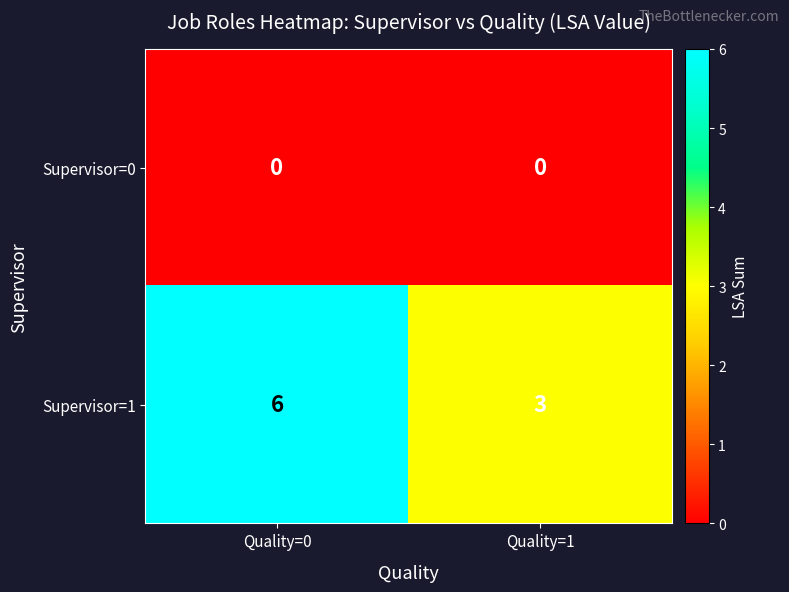

Reading right to left, extract all data points from this chart.

Supervisor=0: Quality=1=0	Quality=0=0
Supervisor=1: Quality=1=3	Quality=0=6